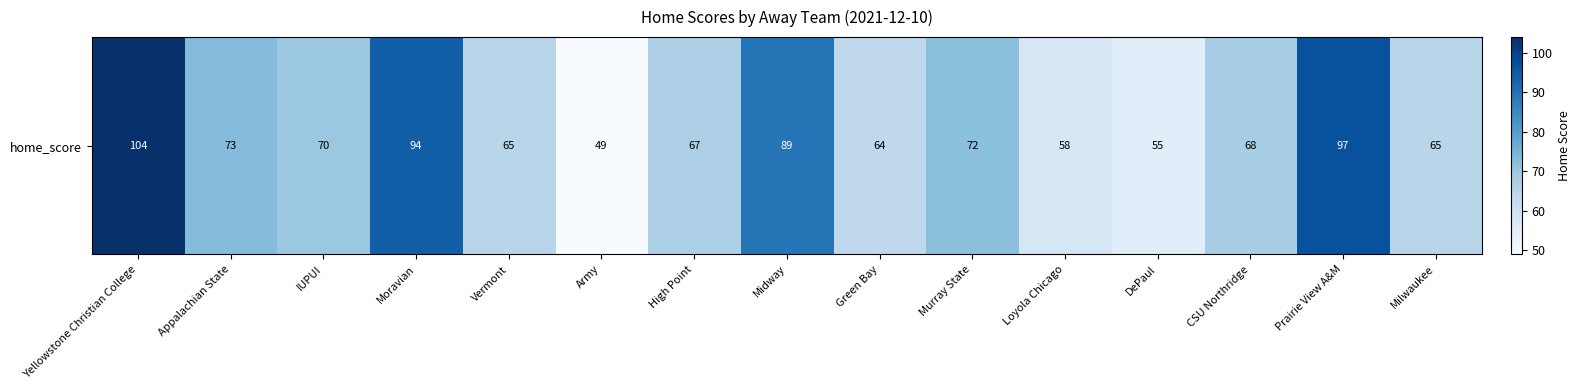

What is the difference between the values at Moravian and Army?

45